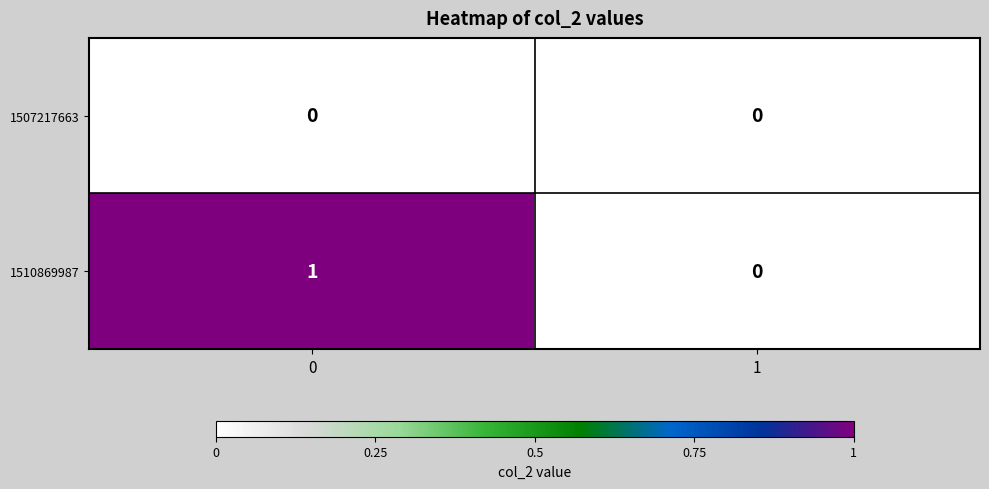

Rank the series by their maximum value, from lowest to highest.

1507217663, 1510869987